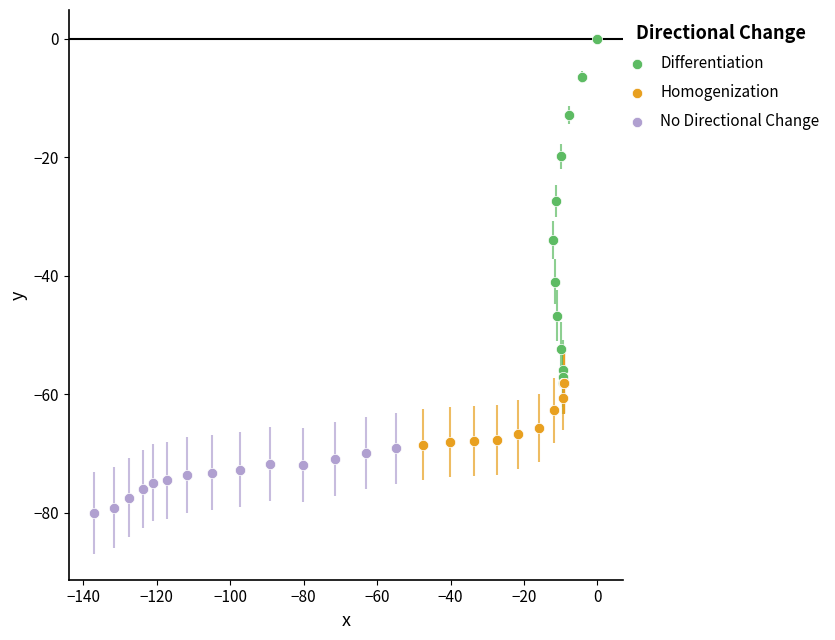

Which series reaches the minimum Y coordinate?

No Directional Change